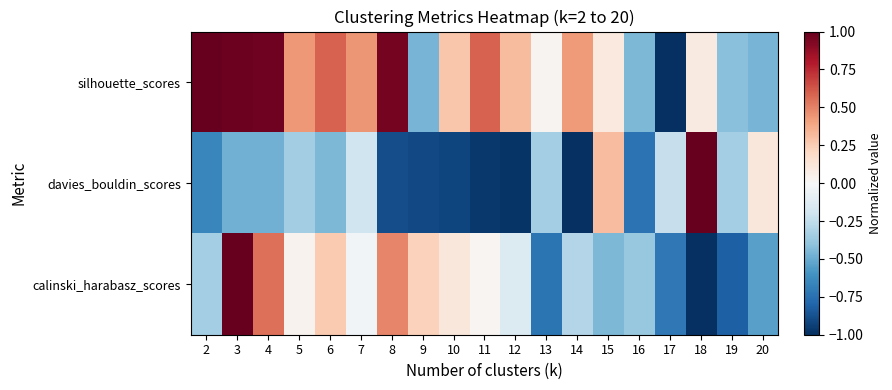

Reading left to right, what are all the values shown in this chart?

silhouette_scores: 2=1.0	3=1.0	4=1.0	5=0.4	6=0.6	7=0.4	8=1.0	9=-0.5	10=0.3	11=0.6	12=0.3	13=0.0	14=0.4	15=0.1	16=-0.4	17=-1.0	18=0.1	19=-0.4	20=-0.5
davies_bouldin_scores: 2=-0.7	3=-0.5	4=-0.5	5=-0.3	6=-0.4	7=-0.2	8=-0.9	9=-0.9	10=-0.9	11=-1.0	12=-1.0	13=-0.3	14=-1.0	15=0.3	16=-0.7	17=-0.2	18=1.0	19=-0.3	20=0.1
calinski_harabasz_scores: 2=-0.3	3=1.0	4=0.6	5=0.0	6=0.3	7=-0.0	8=0.5	9=0.2	10=0.1	11=0.0	12=-0.1	13=-0.7	14=-0.3	15=-0.4	16=-0.4	17=-0.7	18=-1.0	19=-0.8	20=-0.5